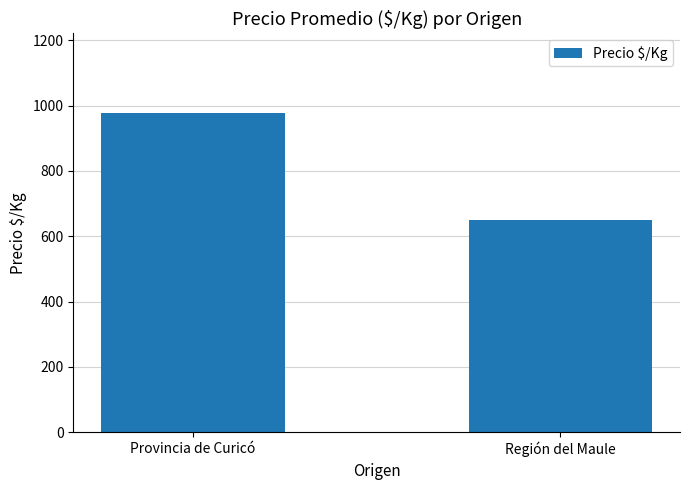

Between Provincia de Curicó and Región del Maule, which is larger?

Provincia de Curicó